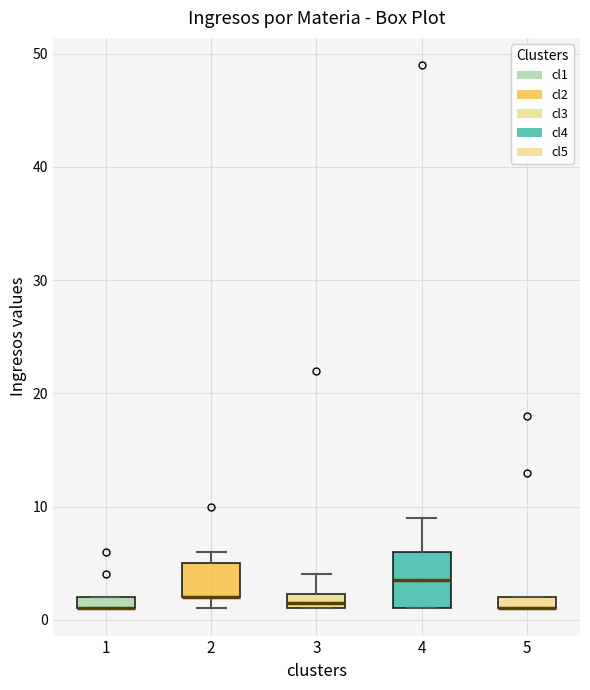

Where does the median line of the box at x = 4 sit on the y-axis? The values are not printed on the chart, so give them approximately, as read against the axis.

4